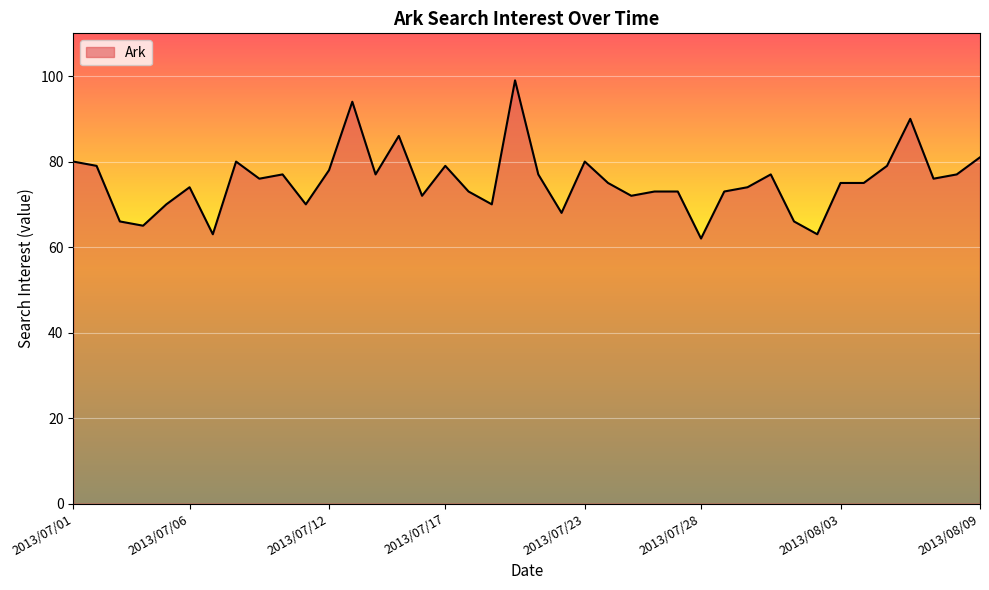

What is the greatest value displayed?

99